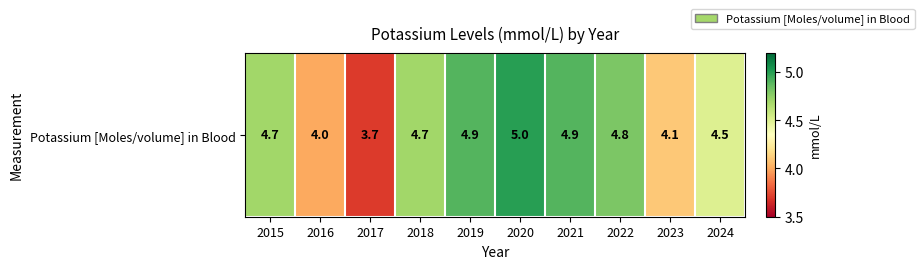

How many data points are above 4?

8